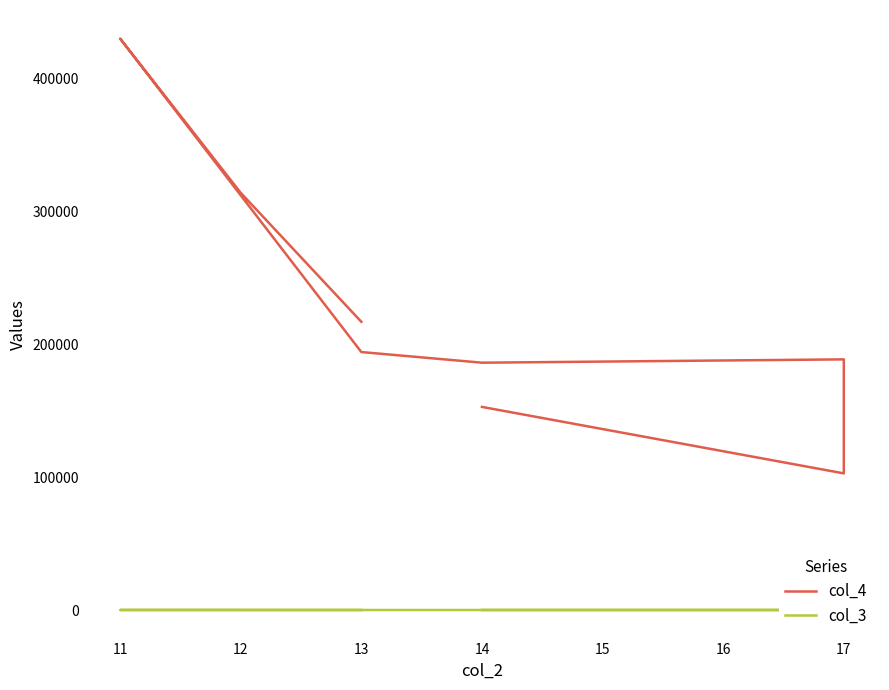

What is the minimum value for col_4?

102750